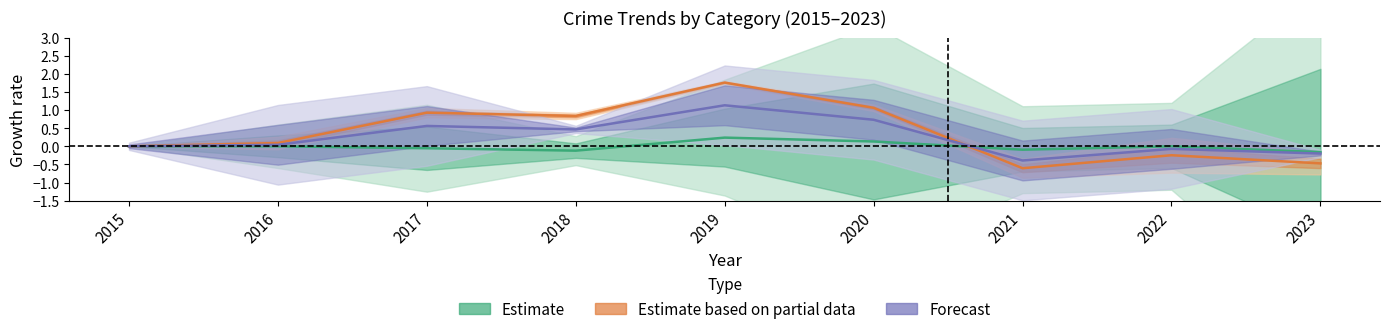

Which category has the lowest value across all series?

2021